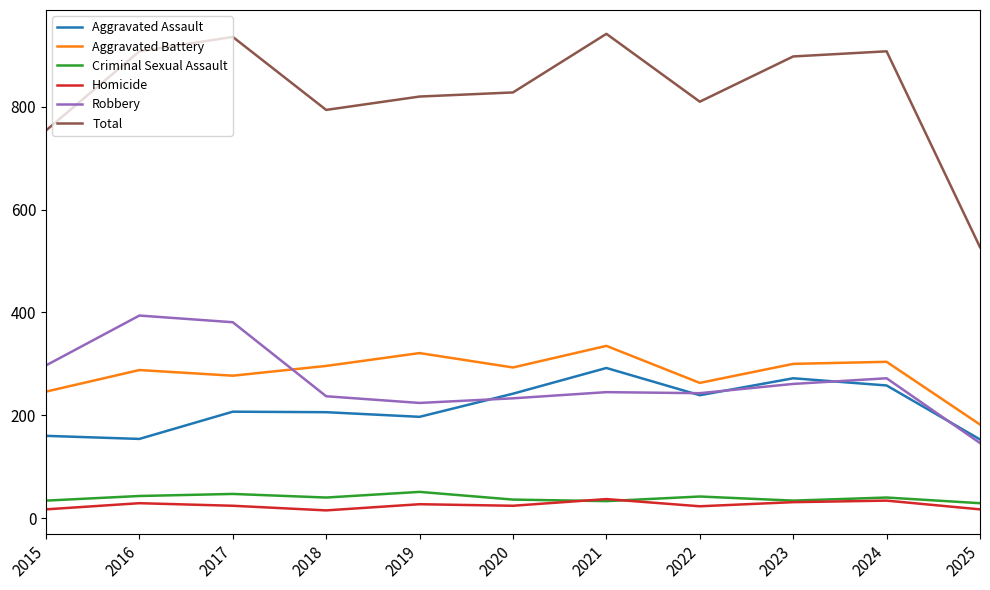

List the series in order of their peak value, highest first.

Total, Robbery, Aggravated Battery, Aggravated Assault, Criminal Sexual Assault, Homicide